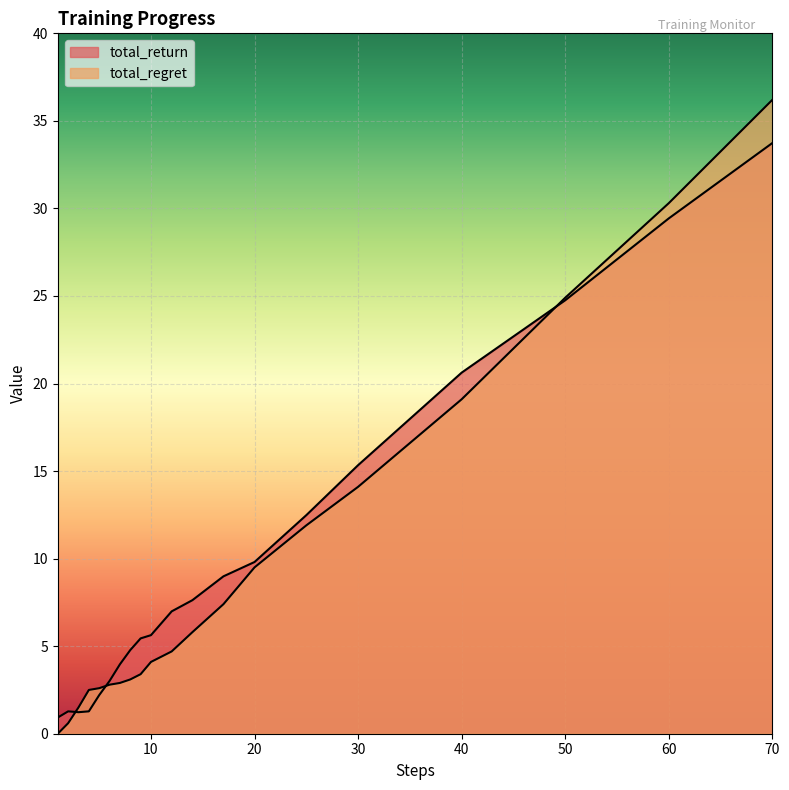

How many positive values does the total_regret series have?

19